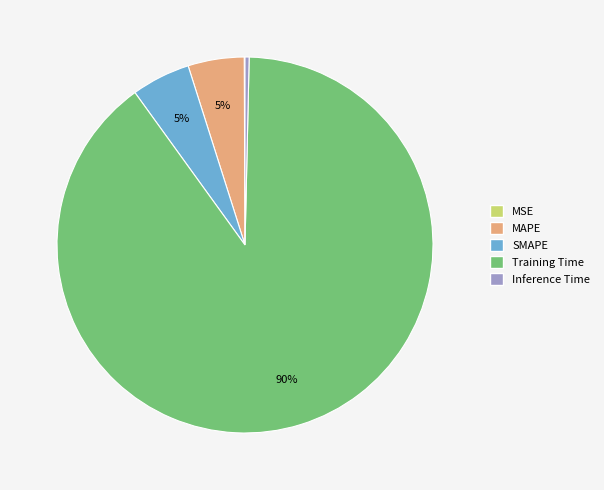

Is the sum of SMAPE and MAPE greater than half?

No